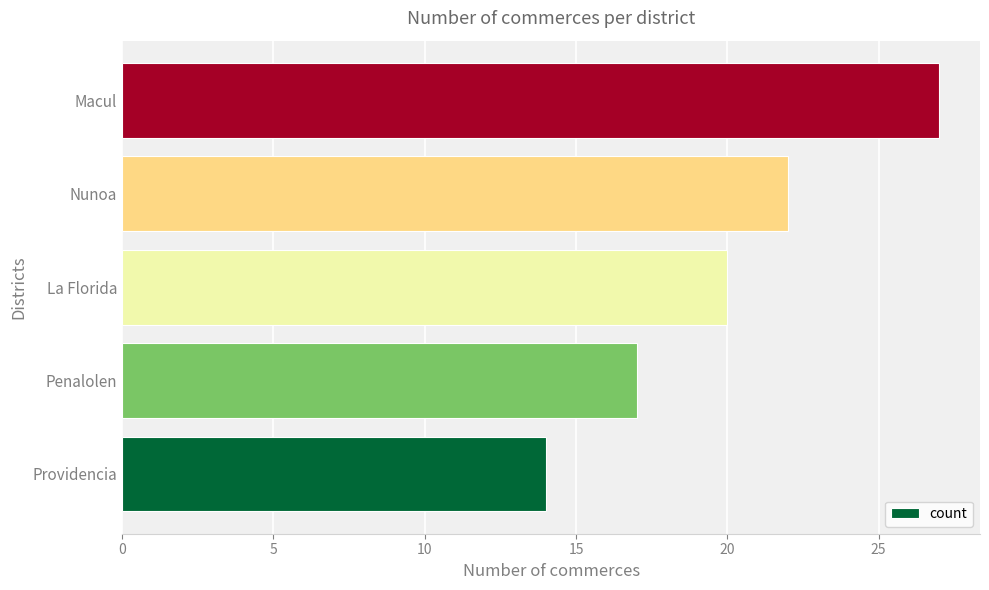

List the labels in order of value, largest first.

Macul, Nunoa, La Florida, Penalolen, Providencia